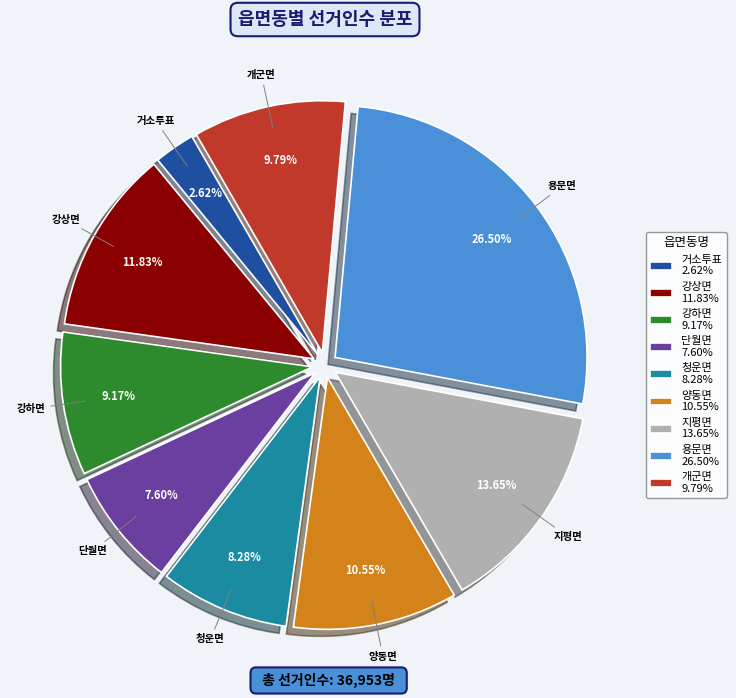

What is the smallest slice in the pie chart?

거소투표